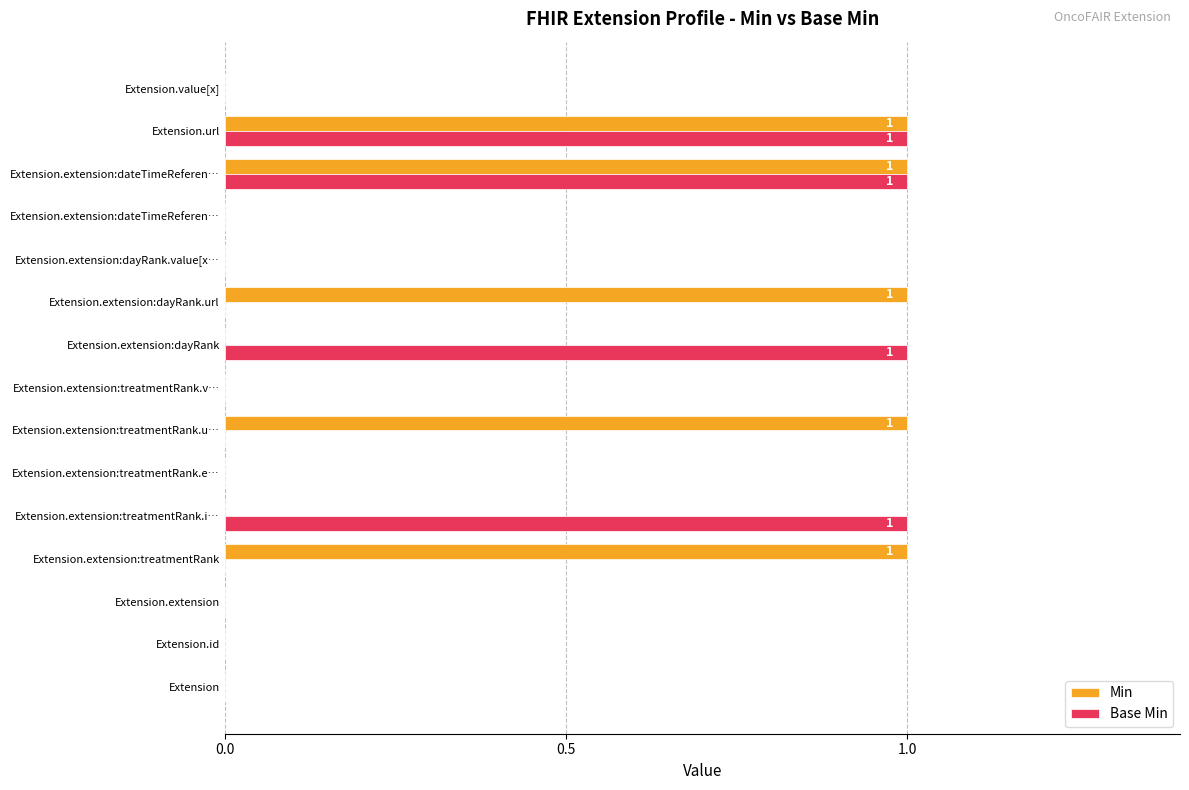

What are all the series names shown in the legend?

Min, Base Min